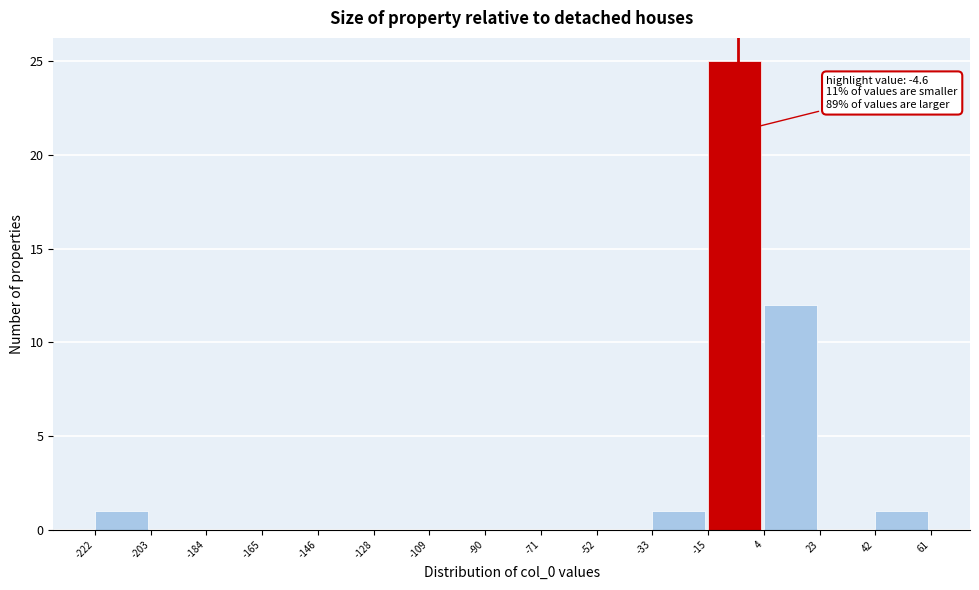

Which range on the x-axis has the tallest bar?

-15 to 4